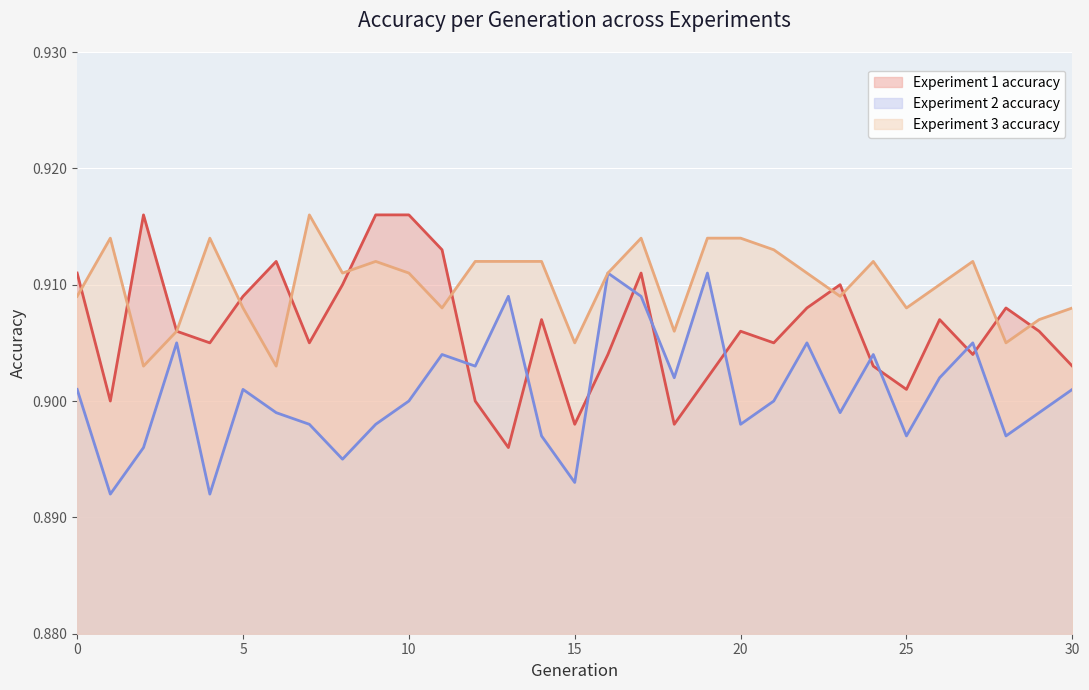

Reading right to left, list all the values displayed in this chart.

Experiment 1 accuracy: 0.9	0.9	0.9	0.9	0.9	0.9	0.9	0.9	0.9	0.9	0.9	0.9	0.9	0.9	0.9	0.9	0.9	0.9	0.9	0.9	0.9	0.9	0.9	0.9	0.9	0.9	0.9	0.9	0.9	0.9	0.9
Experiment 2 accuracy: 0.9	0.9	0.9	0.9	0.9	0.9	0.9	0.9	0.9	0.9	0.9	0.9	0.9	0.9	0.9	0.9	0.9	0.9	0.9	0.9	0.9	0.9	0.9	0.9	0.9	0.9	0.9	0.9	0.9	0.9	0.9
Experiment 3 accuracy: 0.9	0.9	0.9	0.9	0.9	0.9	0.9	0.9	0.9	0.9	0.9	0.9	0.9	0.9	0.9	0.9	0.9	0.9	0.9	0.9	0.9	0.9	0.9	0.9	0.9	0.9	0.9	0.9	0.9	0.9	0.9